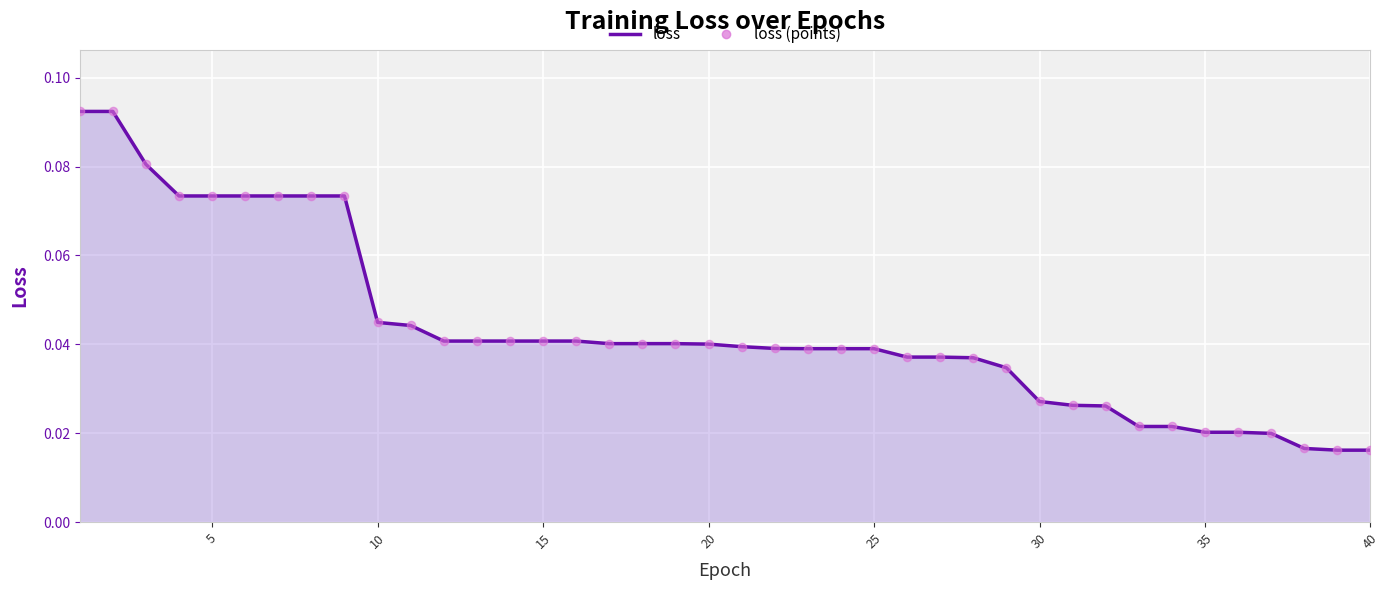

Does the chart have visible grid lines?

Yes